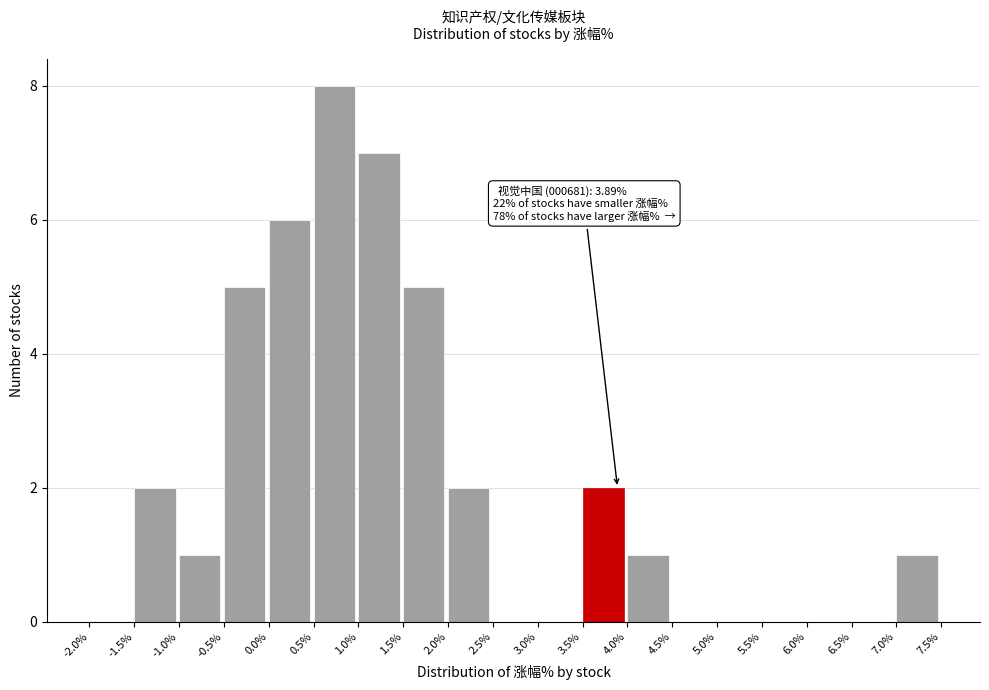

Which range on the x-axis has the tallest bar?

0.5% to 1.0%